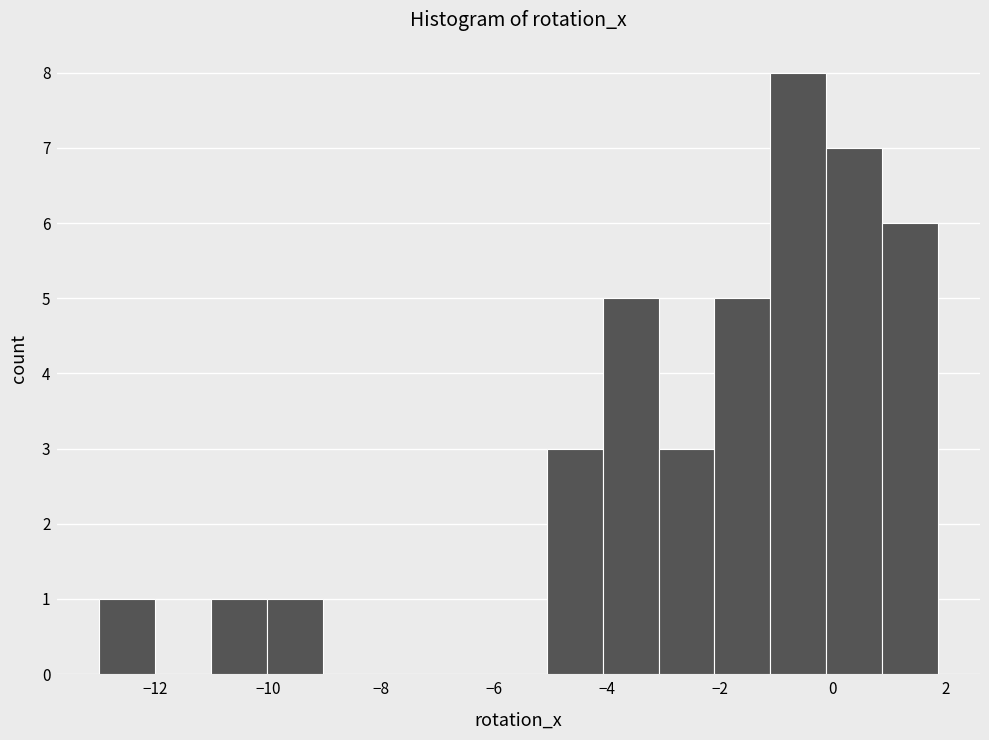

Reading left to right, transcribe this chart: for each bar, give the range it covers on the x-axis and its height. Neither the bar edges nor the heights are printed on the chart, so give them approximately, as read against the axes.

-13.0 to -12.0: 1
-12.0 to -11.0: 0
-11.0 to -10.0: 1
-10.0 to -9.0: 1
-9.0 to -8.0: 0
-8.0 to -7.0: 0
-7.0 to -6.0: 0
-6.0 to -5.0: 0
-5.0 to -4.0: 3
-4.0 to -3.0: 5
-3.0 to -2.0: 3
-2.0 to -1.2: 5
-1.2 to -0.2: 8
-0.2 to 0.8: 7
0.8 to 1.8: 6